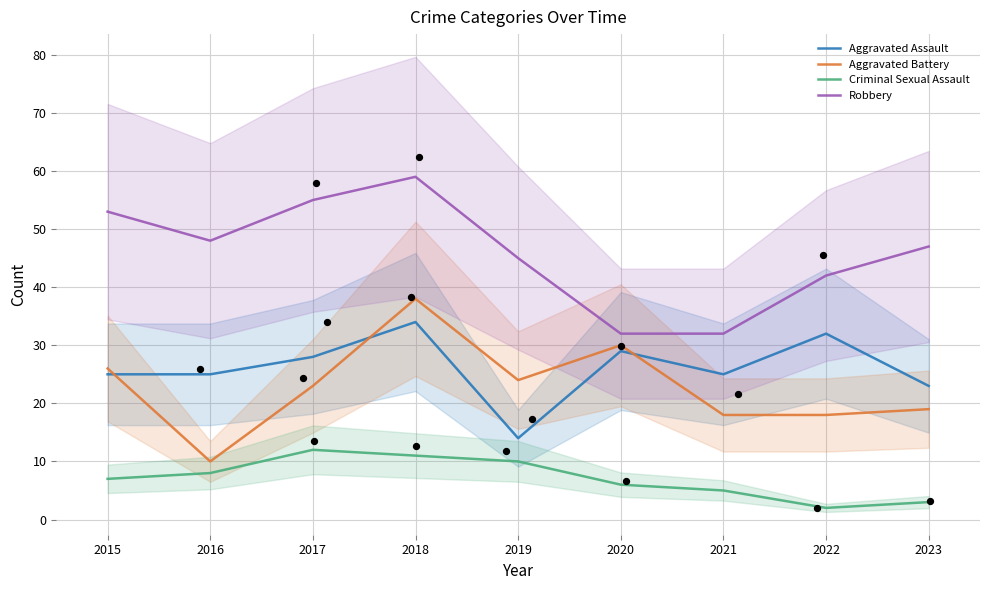

Which series has the largest Y range (max minus min)?

Aggravated Battery